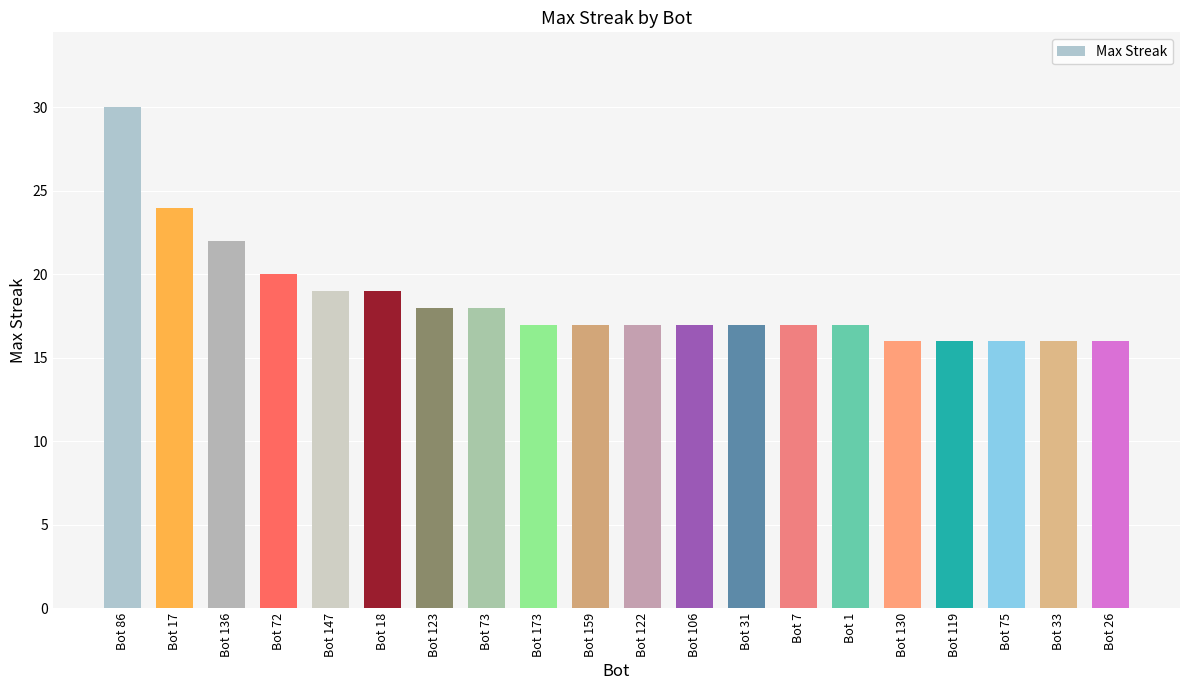

Between Bot 75 and Bot 7, which is larger?

Bot 7